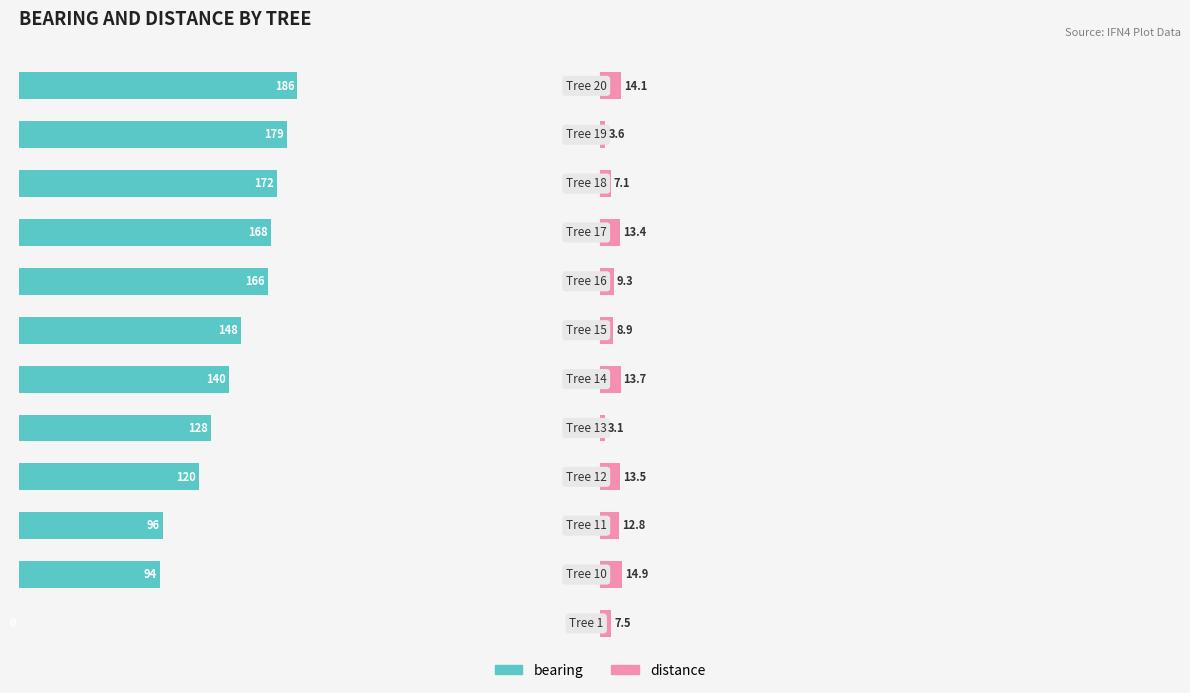

At how many categories does at least one series exceed 165?

5